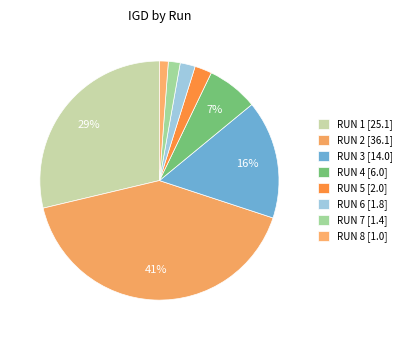

How many slices are in this pie chart?

8